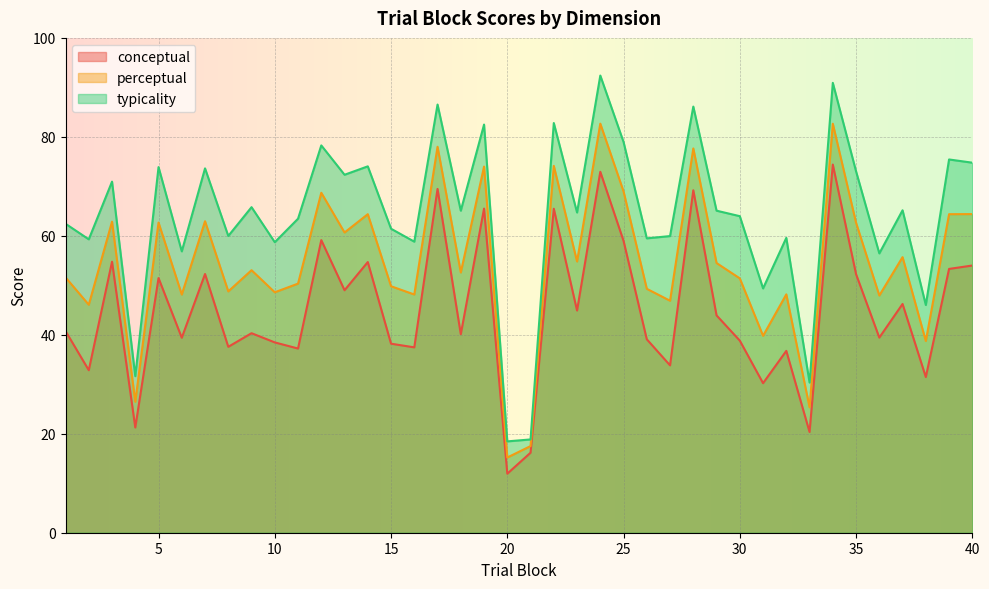

What is the spread (max minus min) of values at 33?

10.0